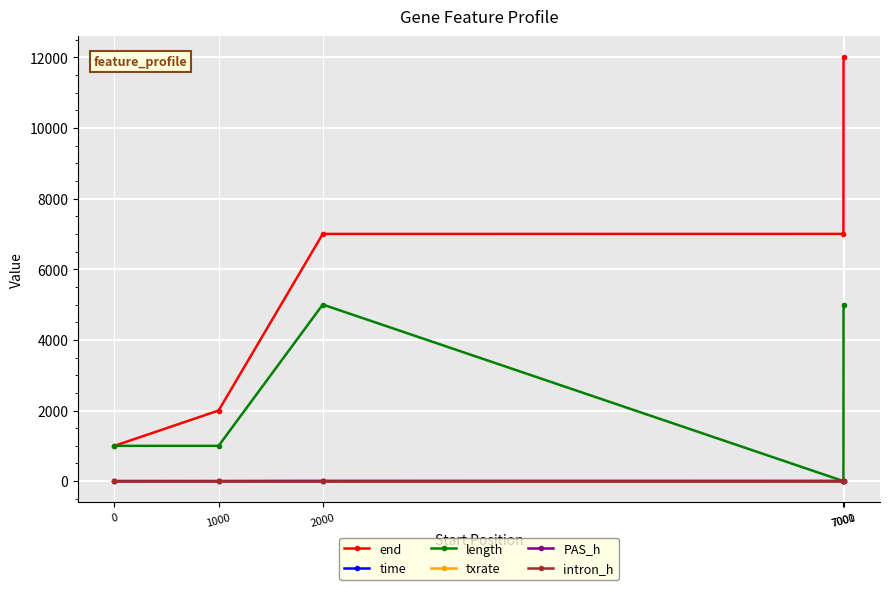

Does the chart display data point markers on the line(s)?

Yes